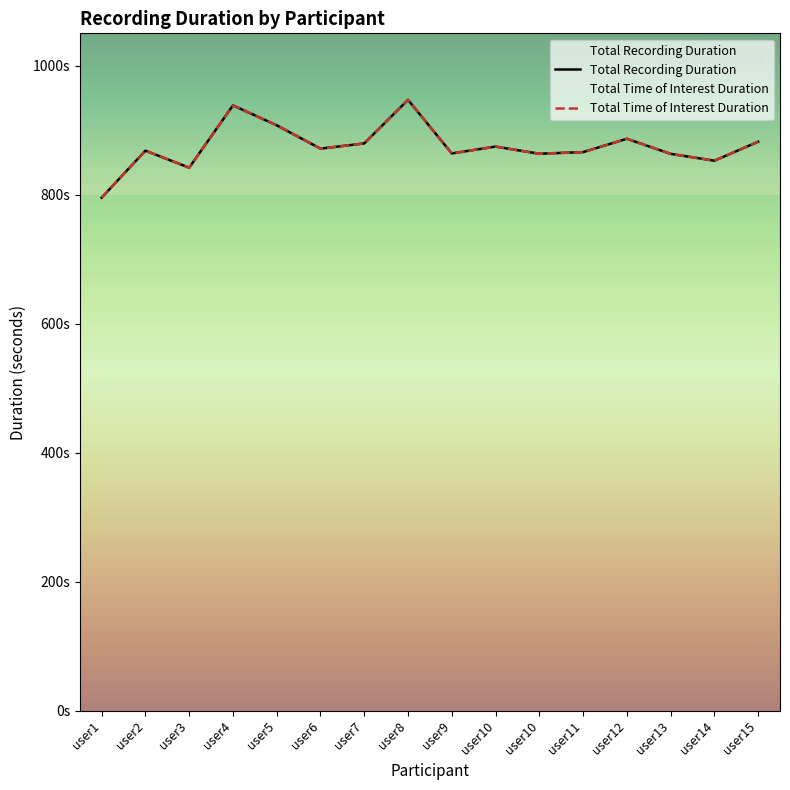

List the series in order of their peak value, highest first.

Total Recording Duration, Total Time of Interest Duration